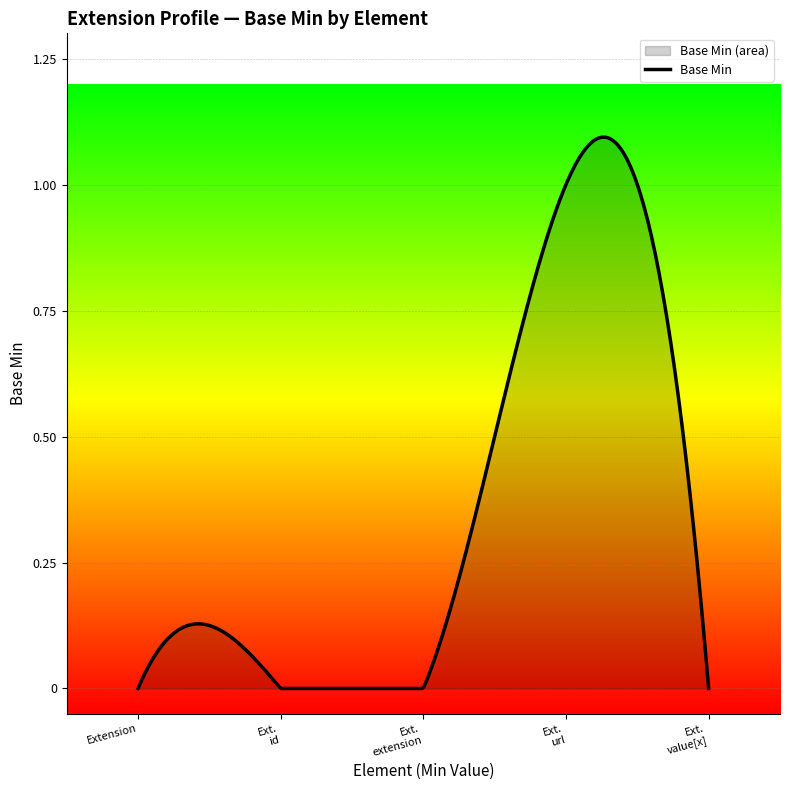

Which label corresponds to the smallest value in the chart?

Extension